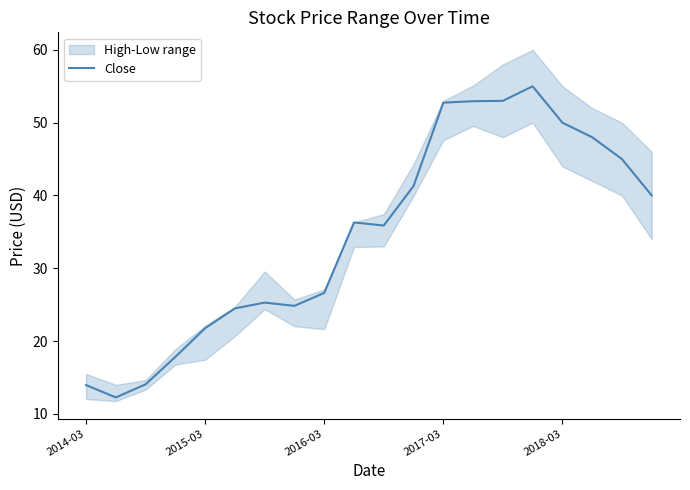

How many lines are shown in the chart?

1